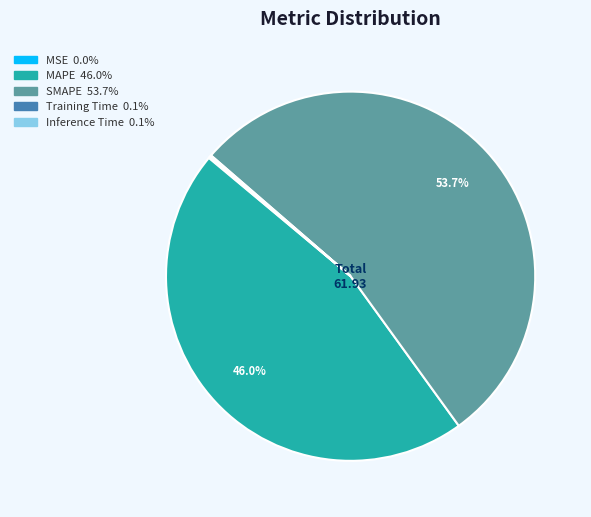

What percentage is NOT represented by MAPE?

54.0%